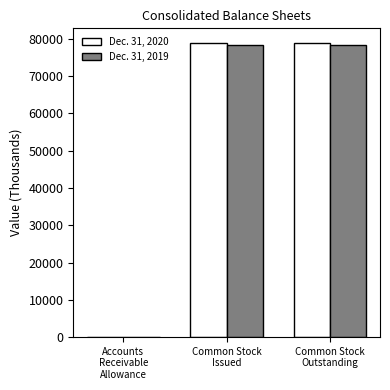

What is the sum of all Dec. 31, 2020 values?

157730.2